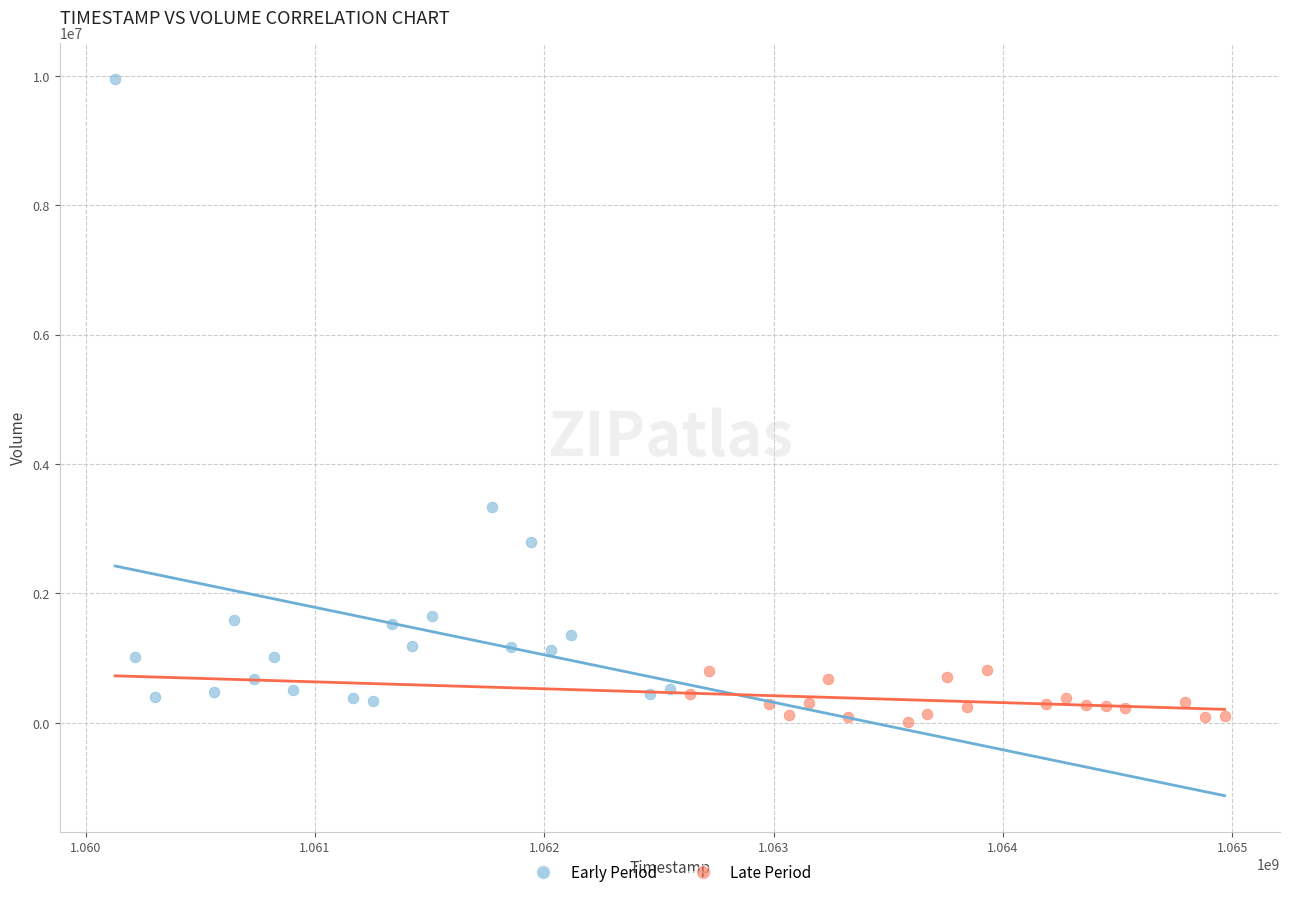

Which series reaches the maximum Y coordinate?

Early Period